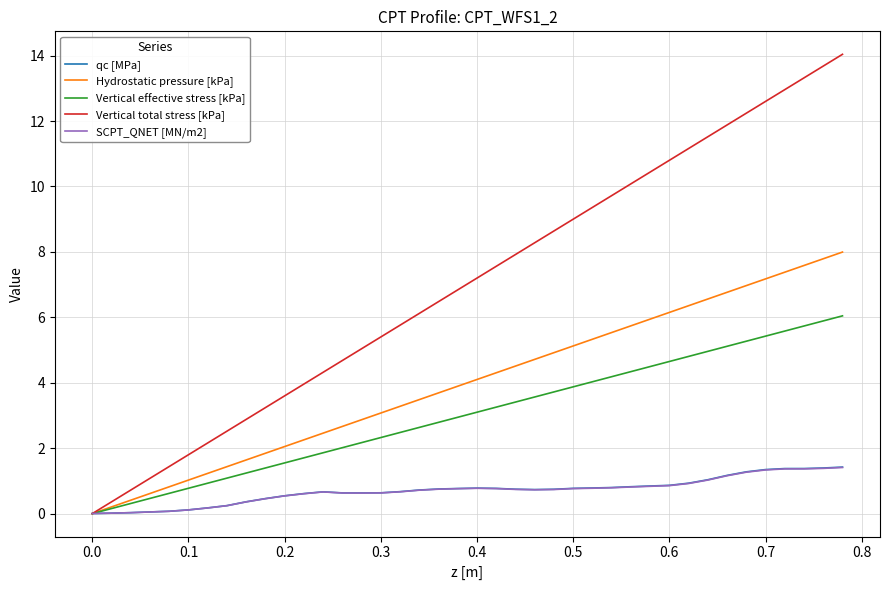

Which series has the largest total across all categories?

Vertical total stress [kPa]